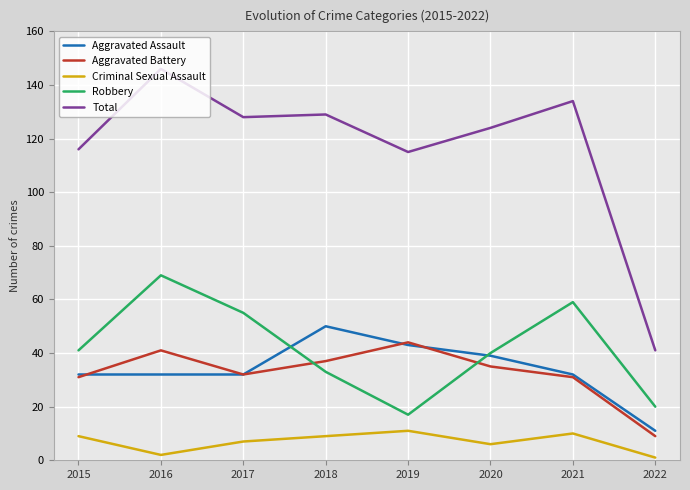

True or false: Total and Robbery cross at least once.

False